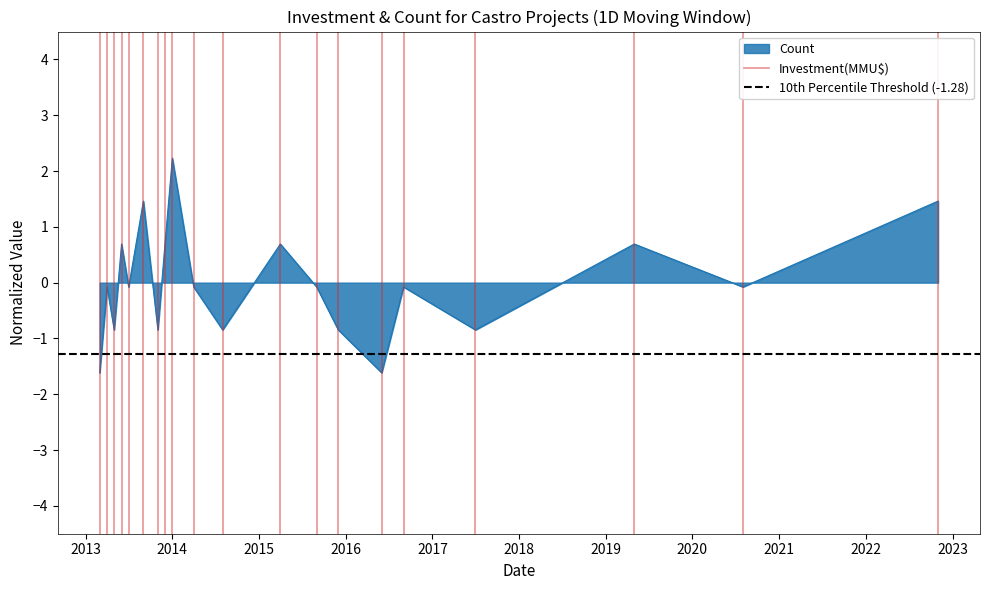

How many values in the Investment(MMU$) series are below 1?

1